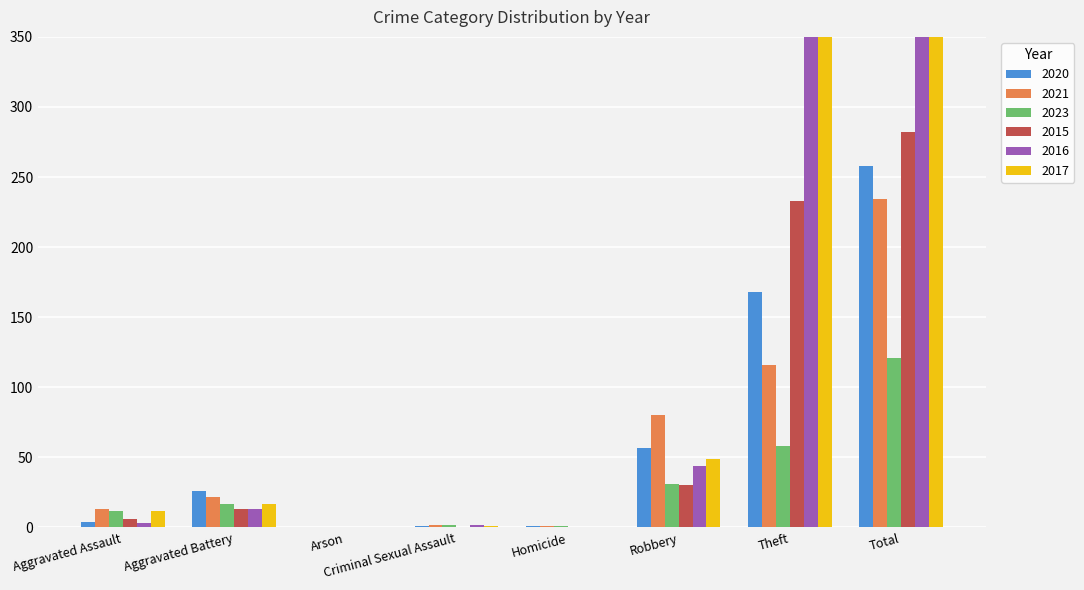

What value does the 2020 series have at Criminal Sexual Assault?

1